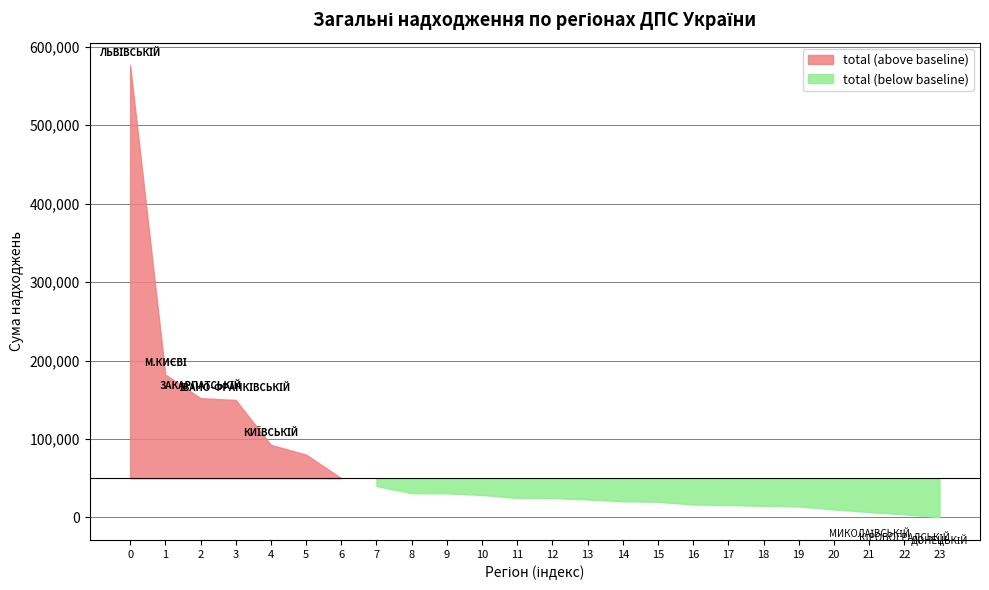

What is the ratio of the value at ГУ ДПС У ДНІПРОПЕТРОВСЬКІЙ ОБЛ. to the value at ГУ ДПС В ОДЕСЬКІЙ ОБЛАСТІ?

0.4